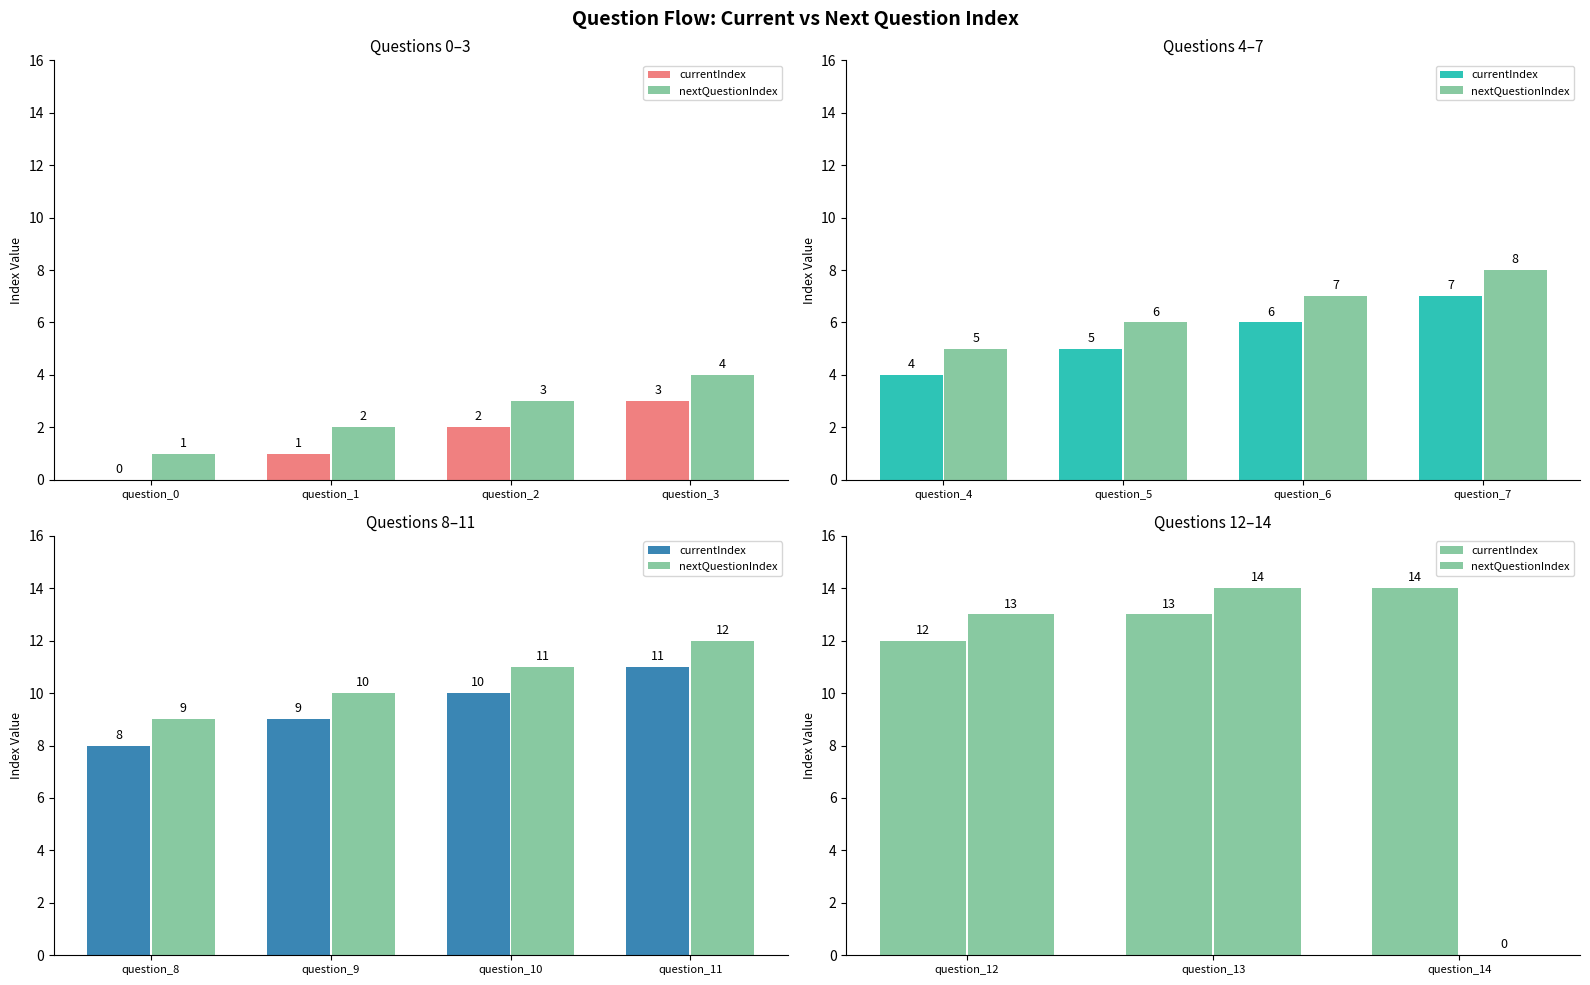

Which has a higher value, question_12 or question_13?

question_13